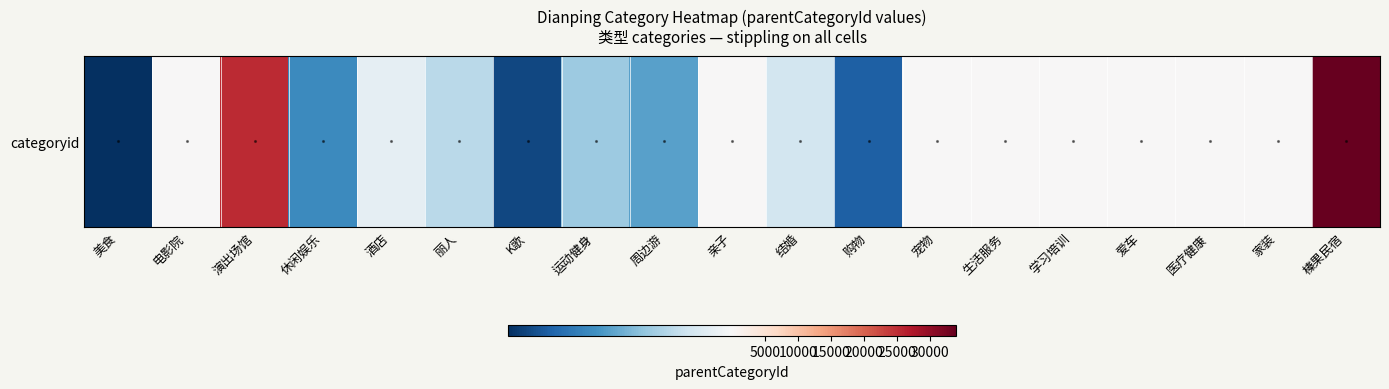

True or false: the data shows 128 at 宠物.

False